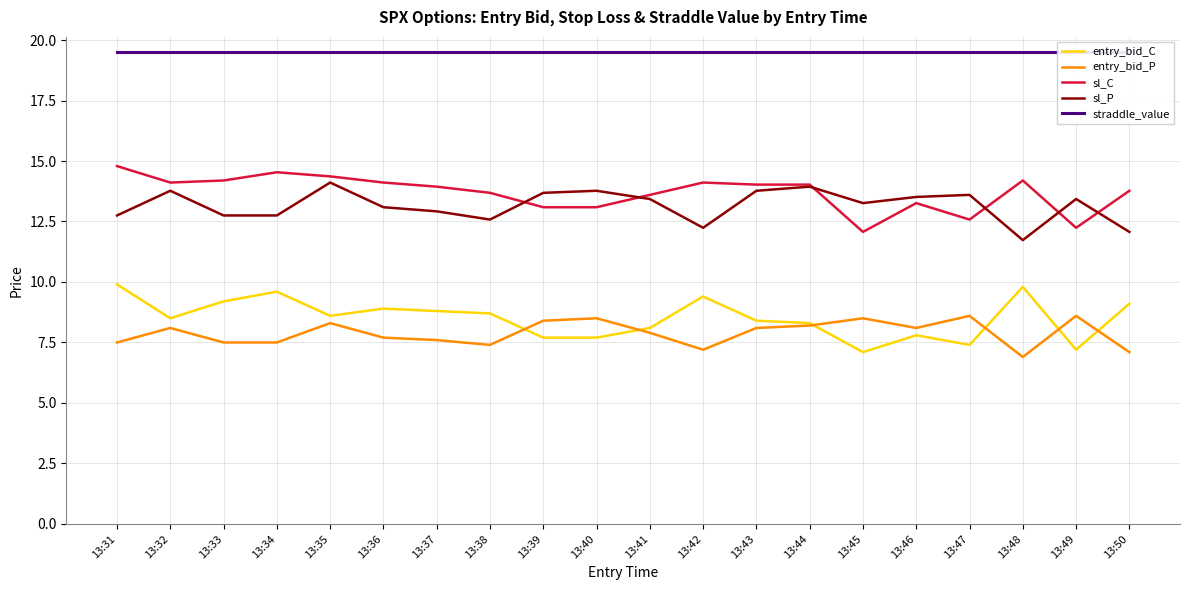

Rank the series at 13:37 from highest to lowest value.

straddle_value, sl_C, sl_P, entry_bid_C, entry_bid_P